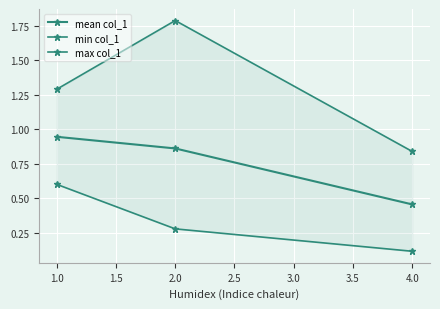

Between 4.0 and 2.0, which is larger?

2.0